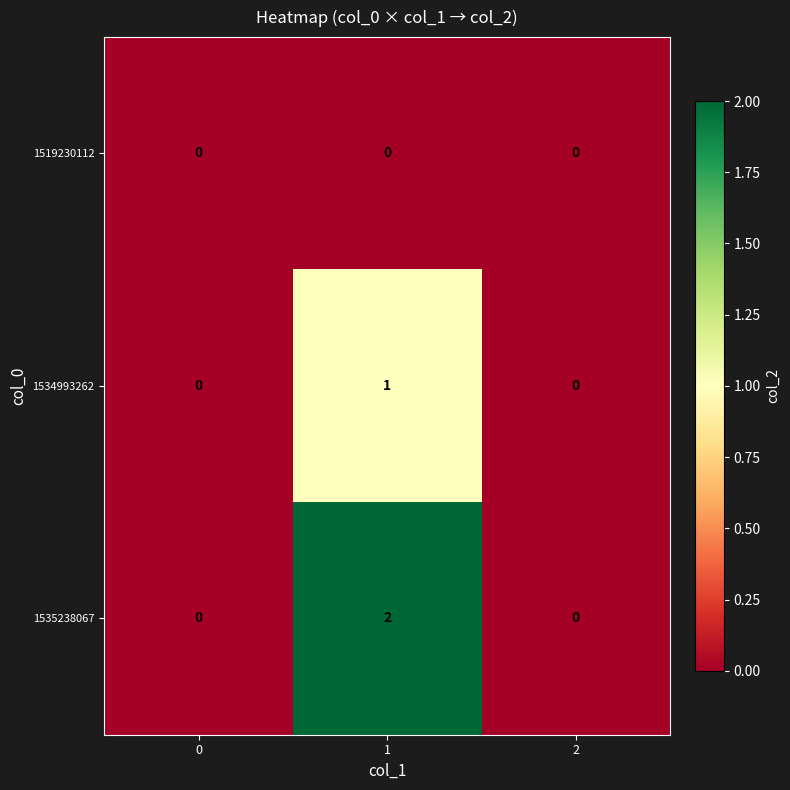

What is the greatest value displayed?

2